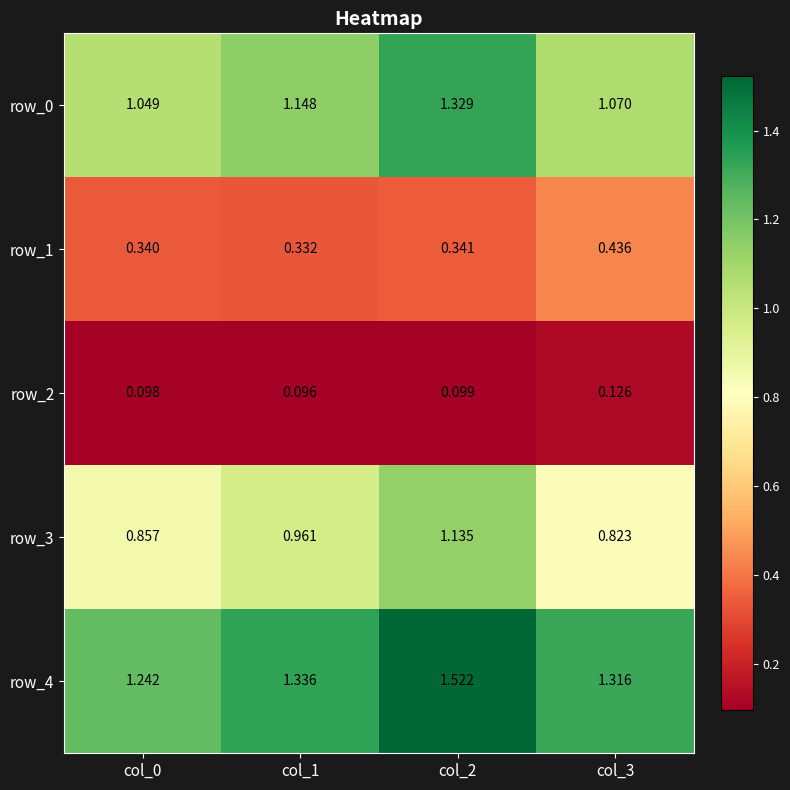

What is the difference between the row_3 values at col_2 and col_1?

0.2